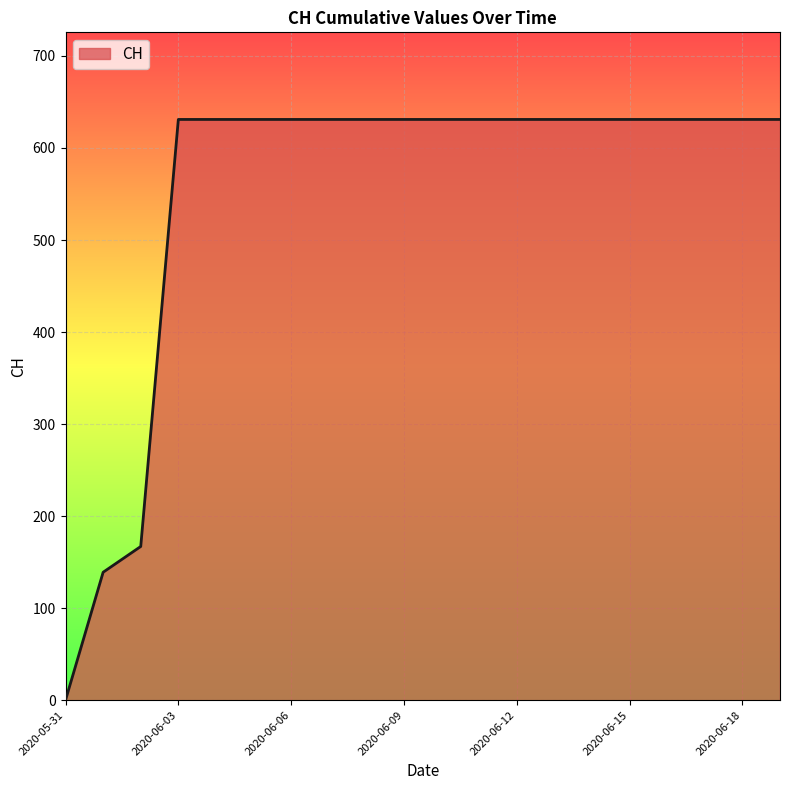

What is the sum of all values?

11033